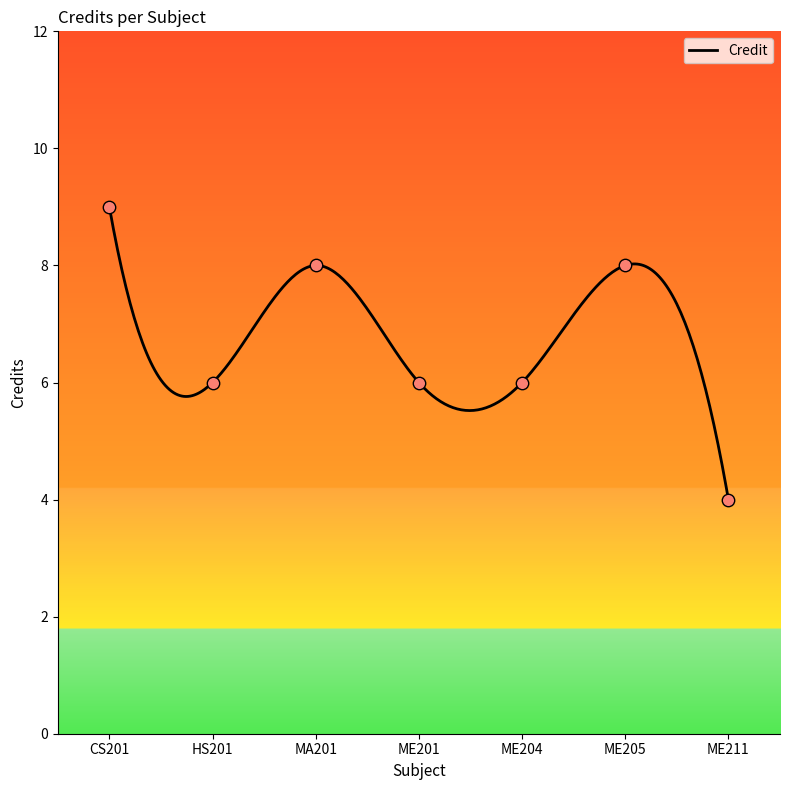

What is the ratio of the value at ME204 to the value at MA201?

0.8